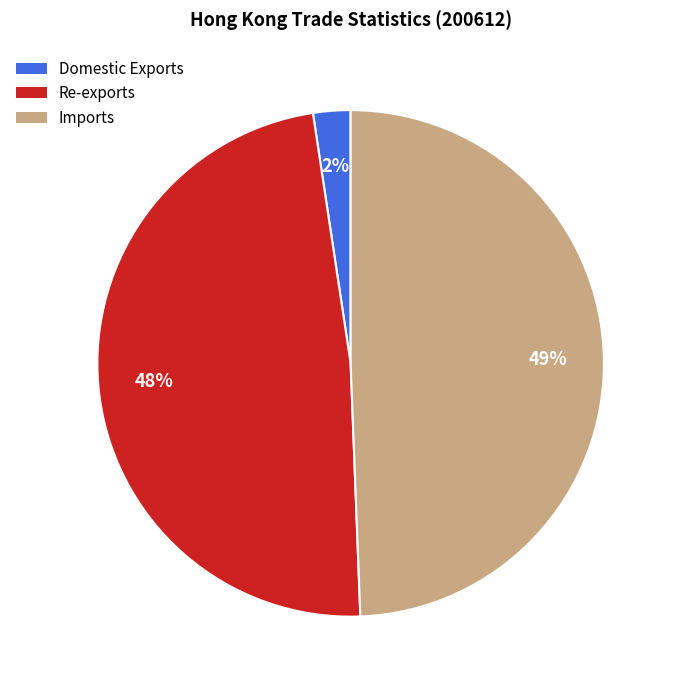

Combined, do Re-exports and Domestic Exports account for over 50%?

Yes